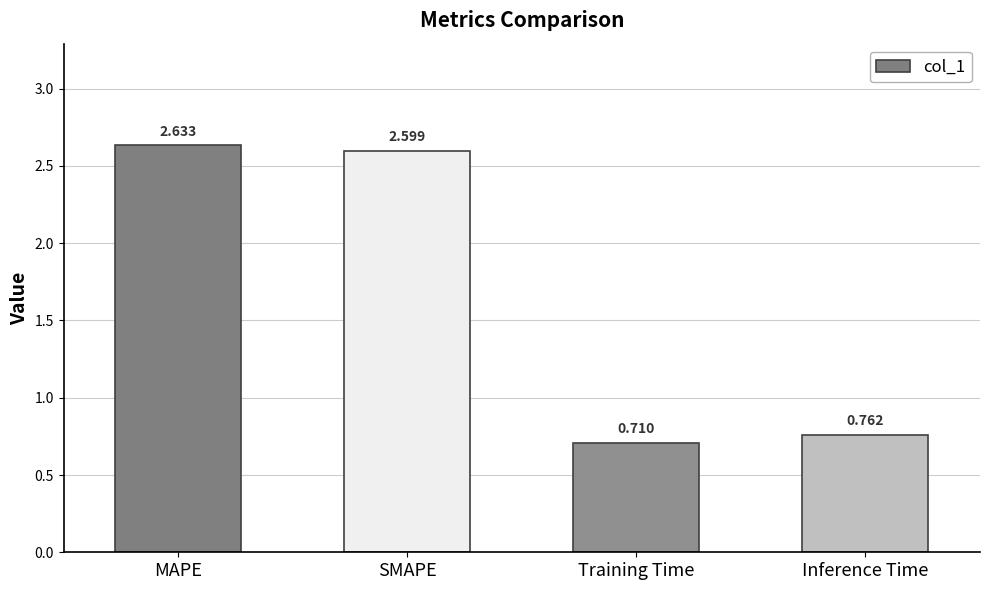

How many values exceed 2?

2